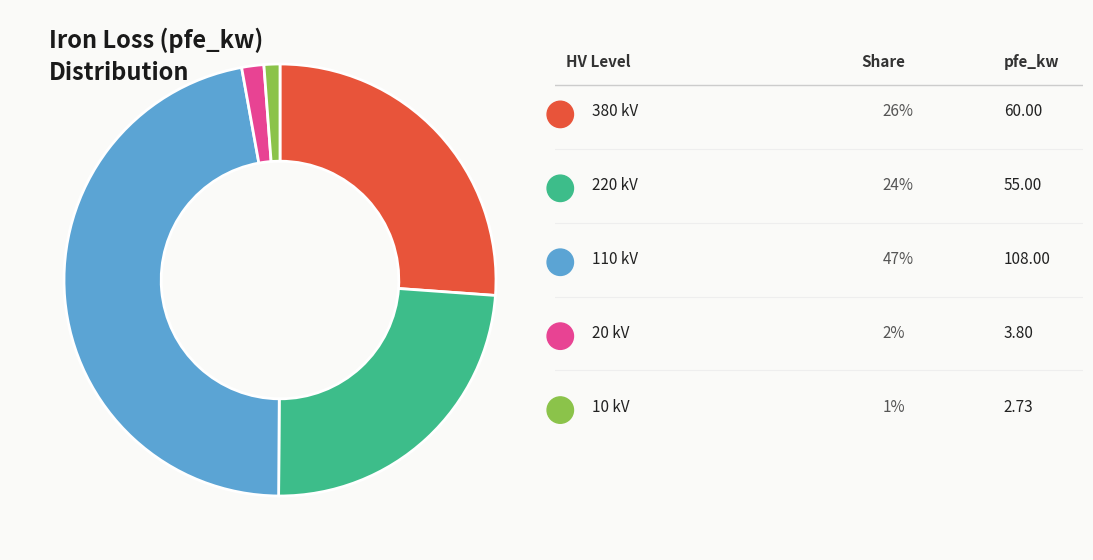

Count the number of slices in the pie.

5